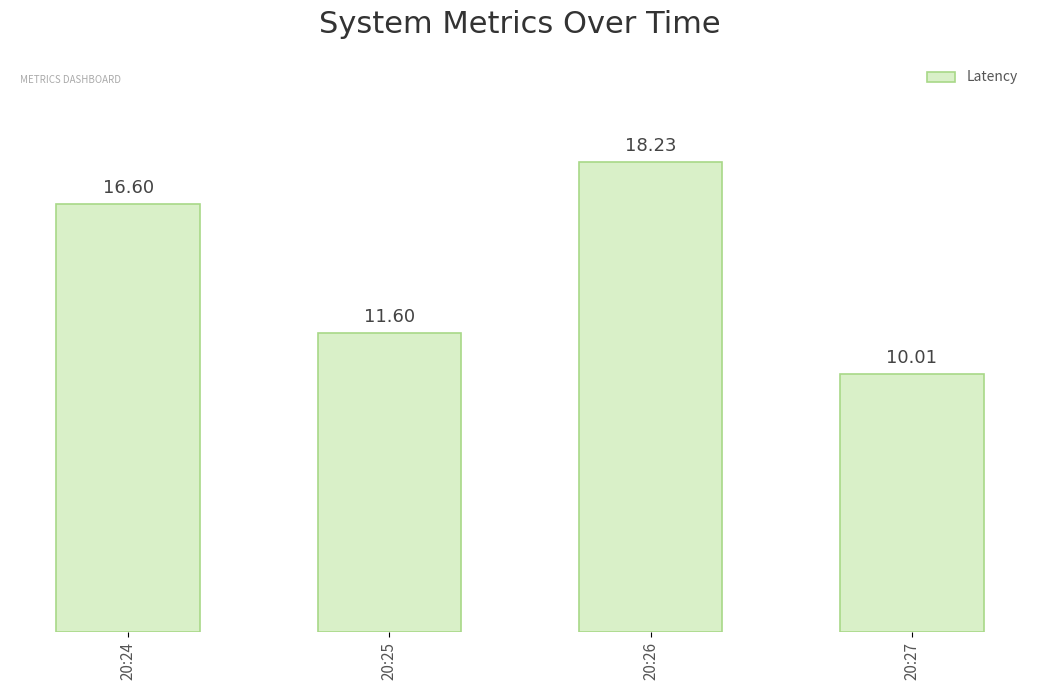

Rank the categories by value from highest to lowest.

20:26, 20:24, 20:25, 20:27